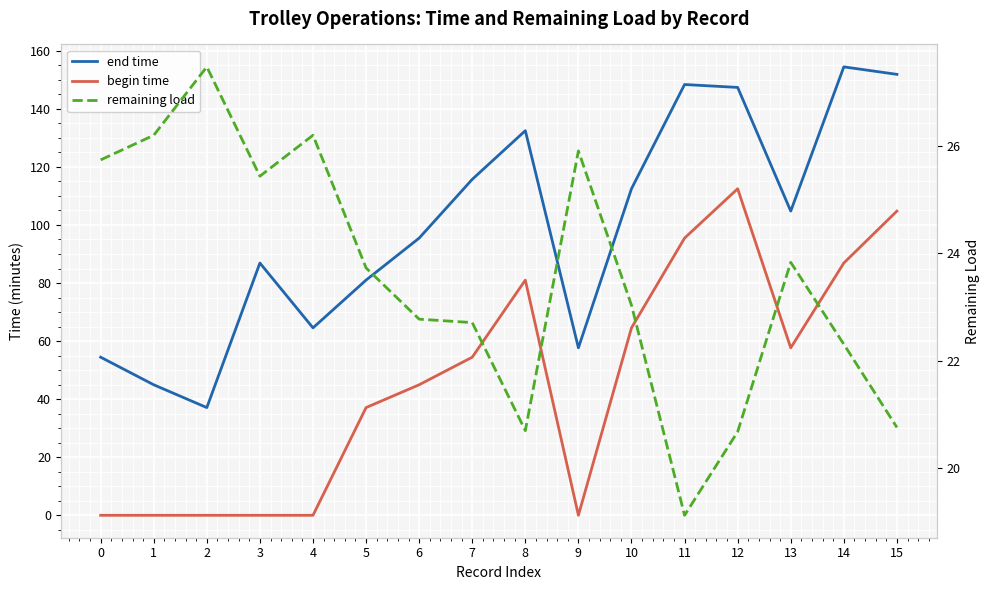

True or false: remaining load and begin time intersect in this chart.

True